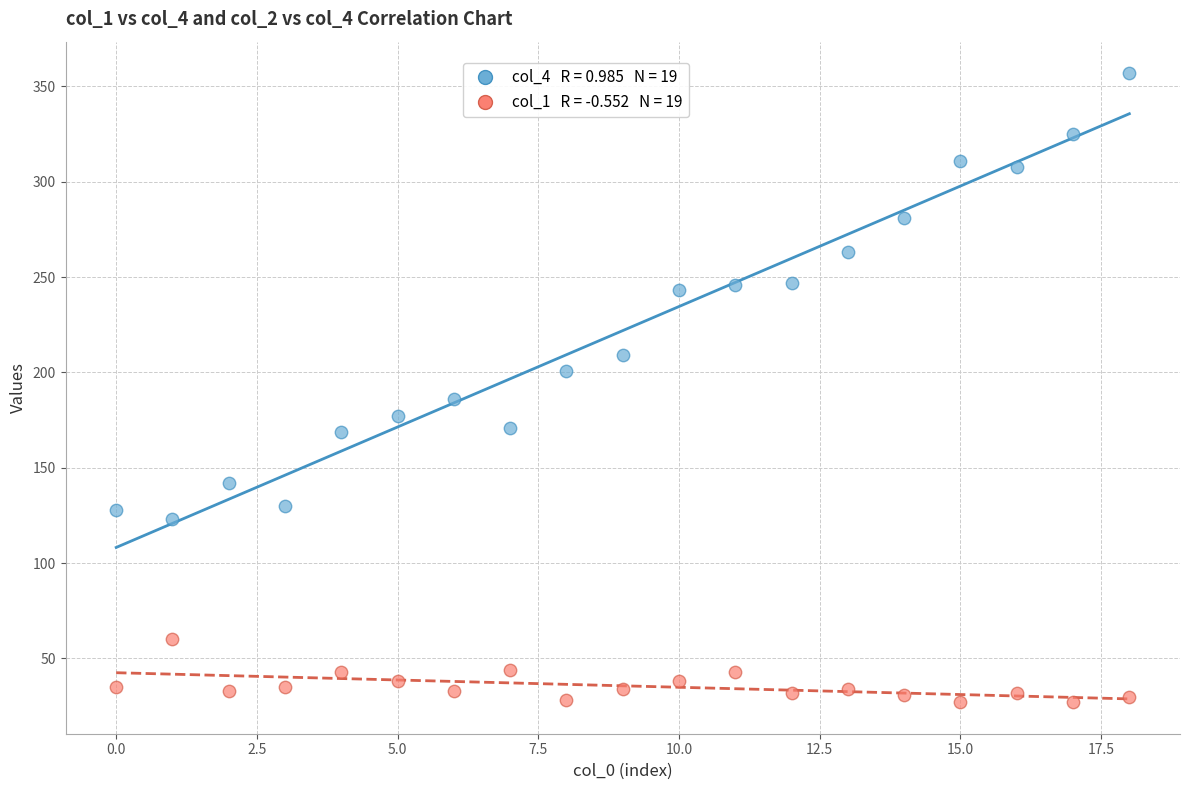

Across all data points, what is the range of Y values (max minus min)?

330